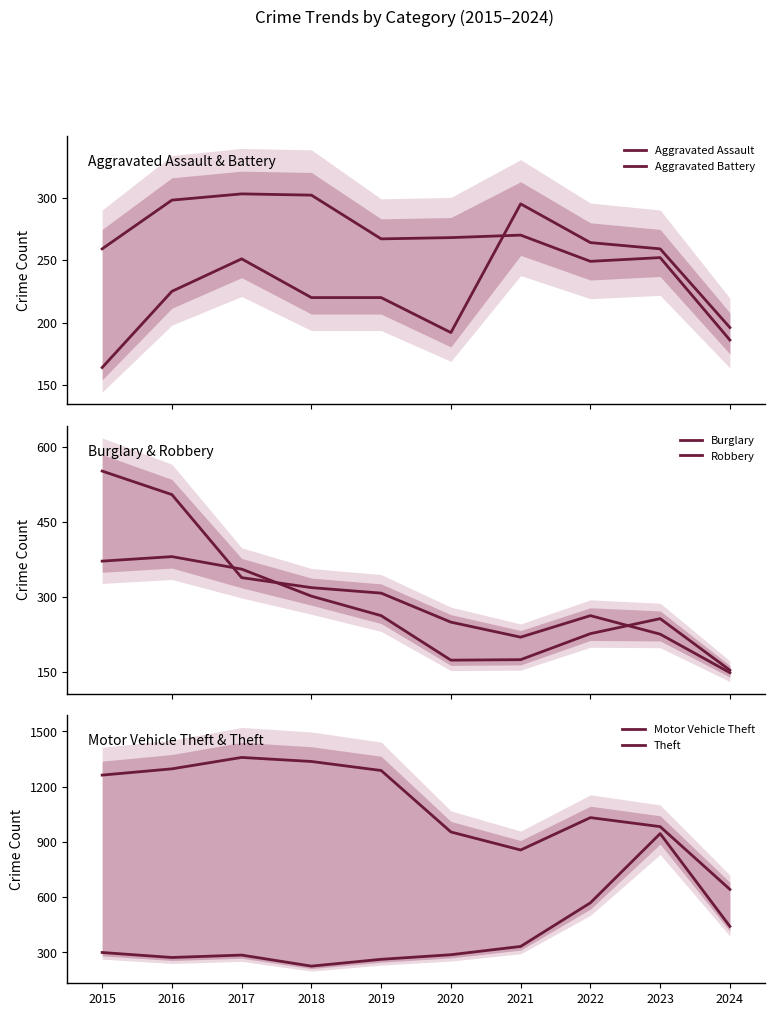

Is it true that Aggravated Battery equals 186 at 2024?

True